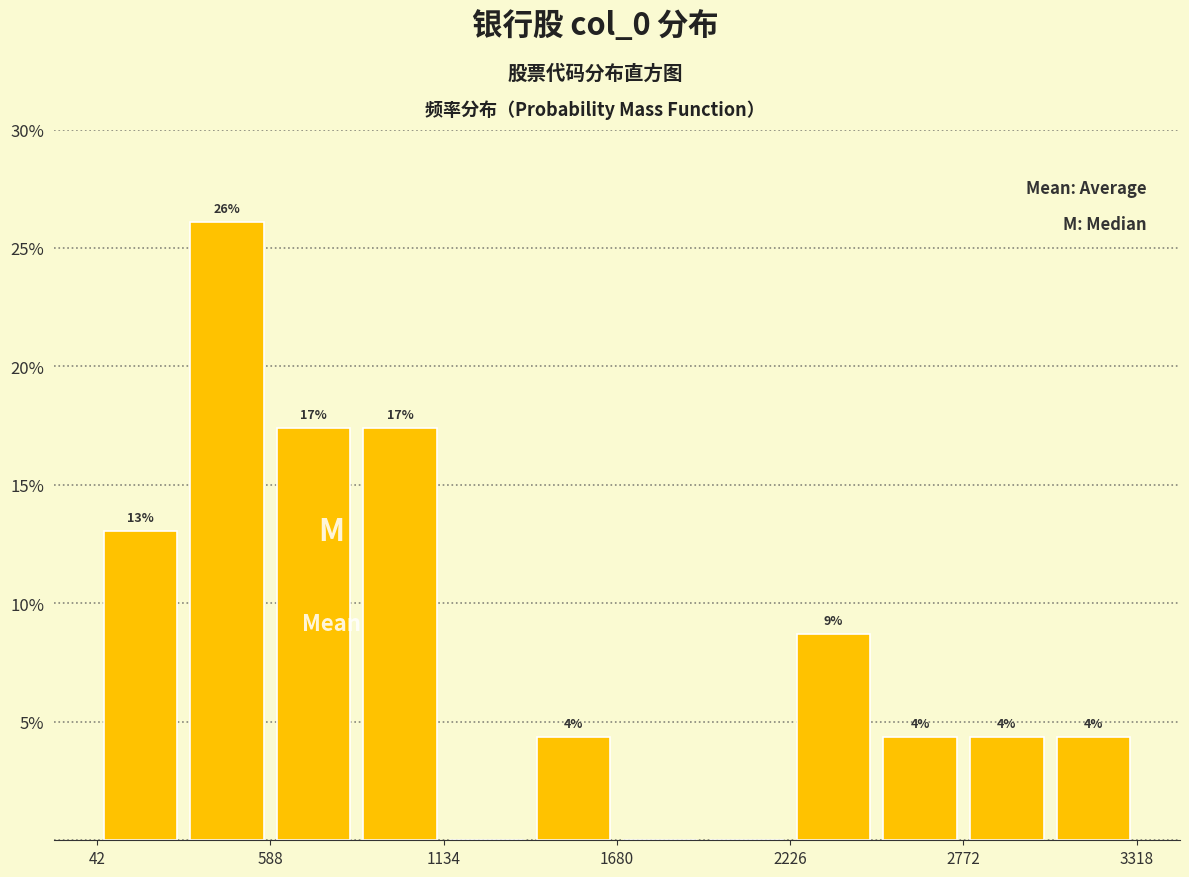

Around what value on the x-axis is the tallest bar? Give the approximate position of its centre, as read against the axis.

500